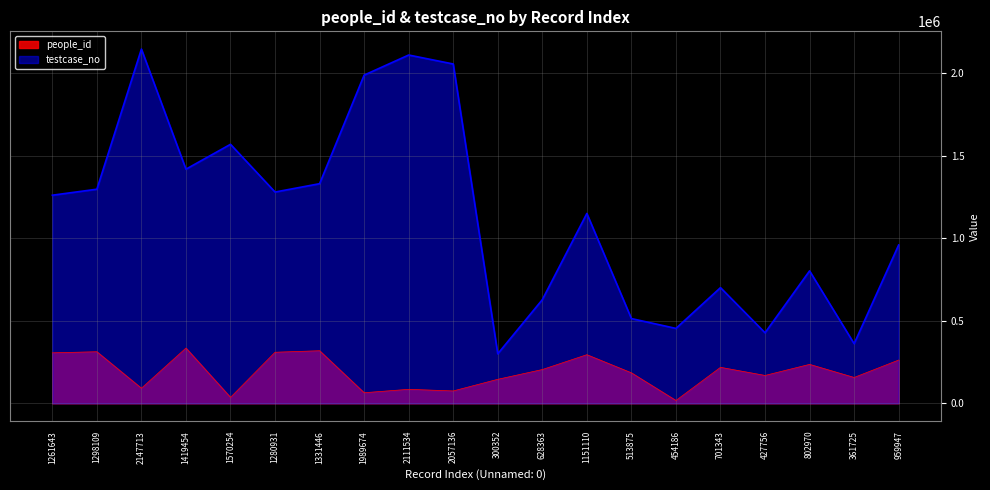

Count the number of categories in the chart.

20